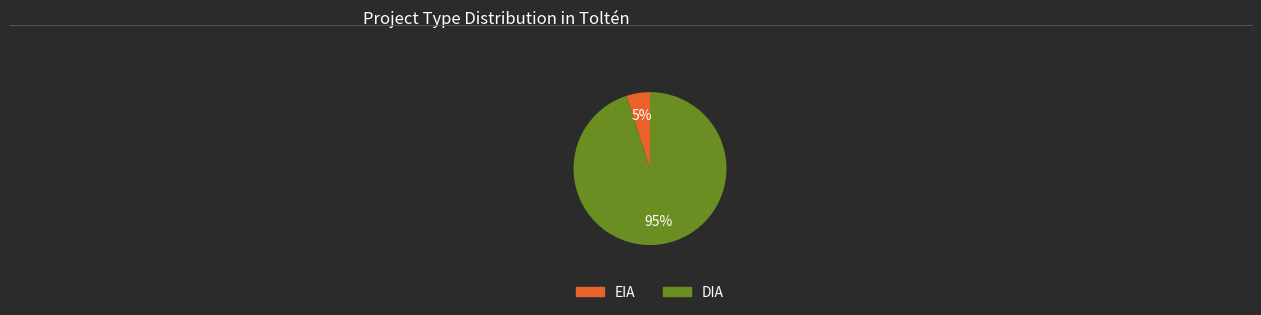

Which category accounts for the majority?

DIA